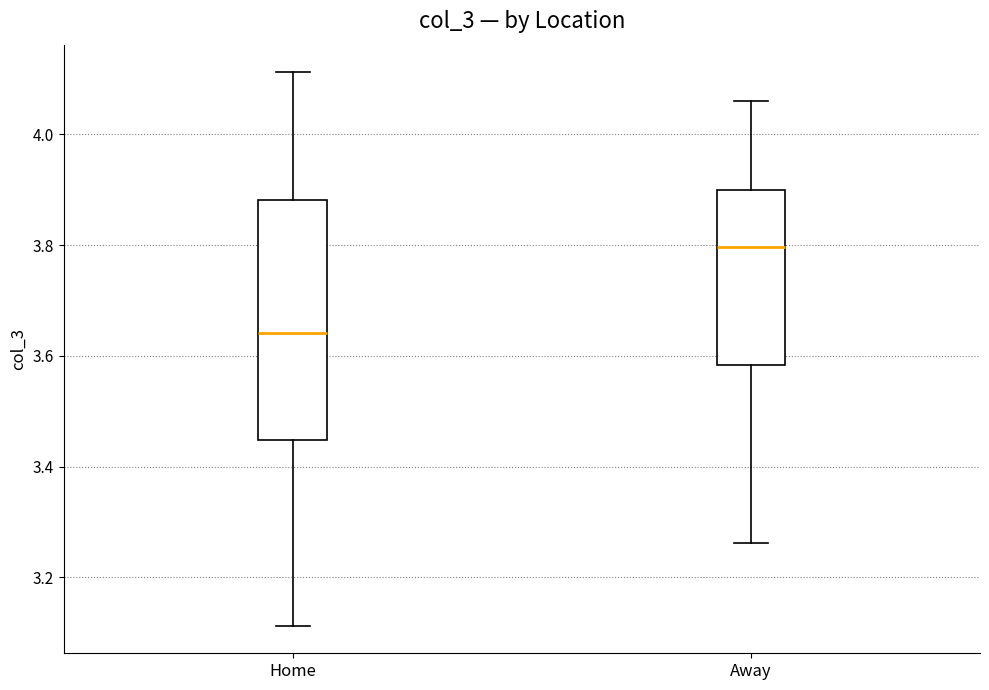

Where does the median line of the box for Home sit on the y-axis? The values are not printed on the chart, so give them approximately, as read against the axis.

3.64